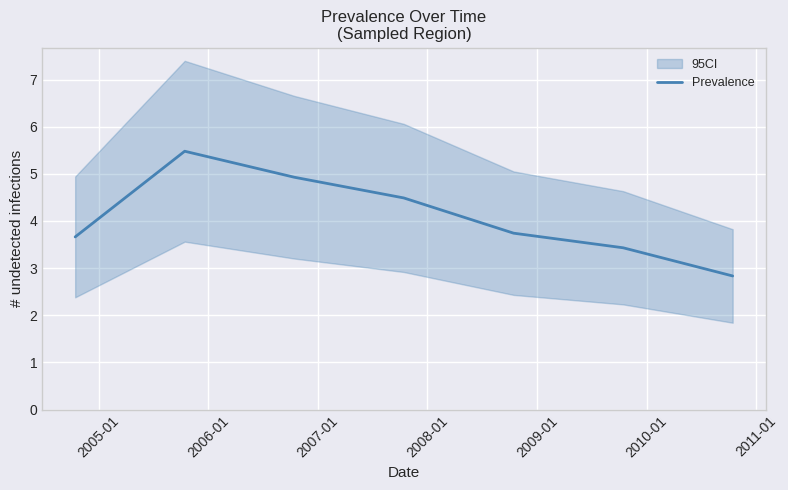

How many data points does each series have?

7